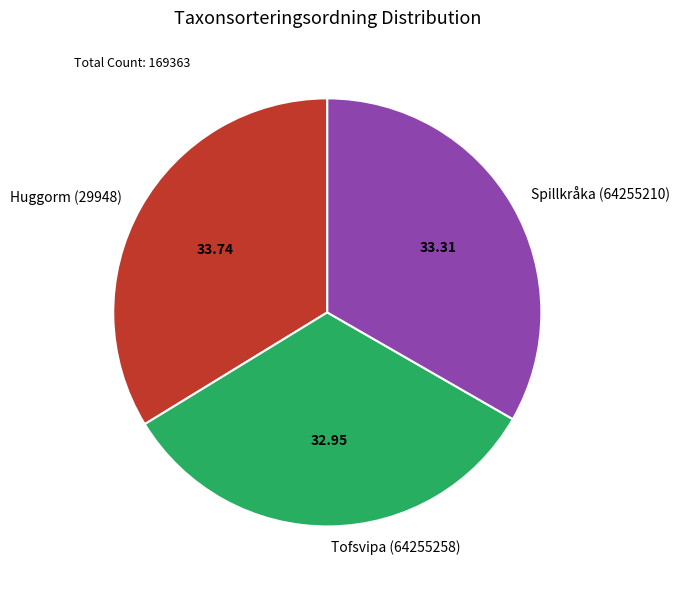

Count the number of slices in the pie.

3